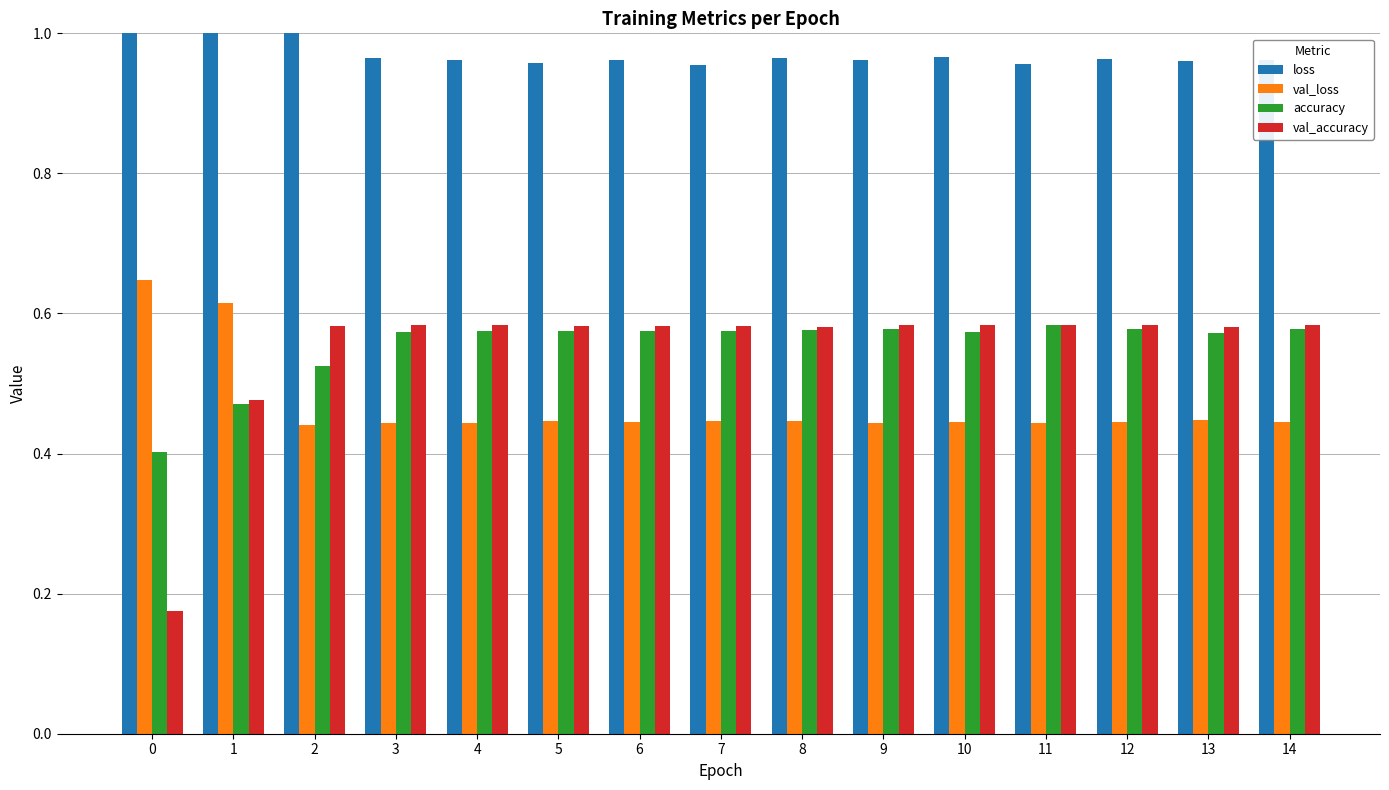

Reading left to right, what are all the values shown in this chart?

loss: 2.8	1.1	1.0	1.0	1.0	1.0	1.0	1.0	1.0	1.0	1.0	1.0	1.0	1.0	1.0
val_loss: 0.6	0.6	0.4	0.4	0.4	0.4	0.4	0.4	0.4	0.4	0.4	0.4	0.4	0.4	0.4
accuracy: 0.4	0.5	0.5	0.6	0.6	0.6	0.6	0.6	0.6	0.6	0.6	0.6	0.6	0.6	0.6
val_accuracy: 0.2	0.5	0.6	0.6	0.6	0.6	0.6	0.6	0.6	0.6	0.6	0.6	0.6	0.6	0.6